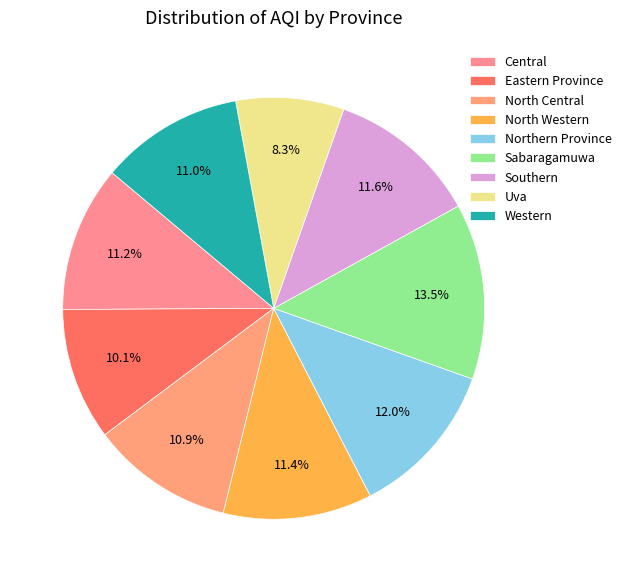

The Western slice represents 11% of the pie. True or false?

True